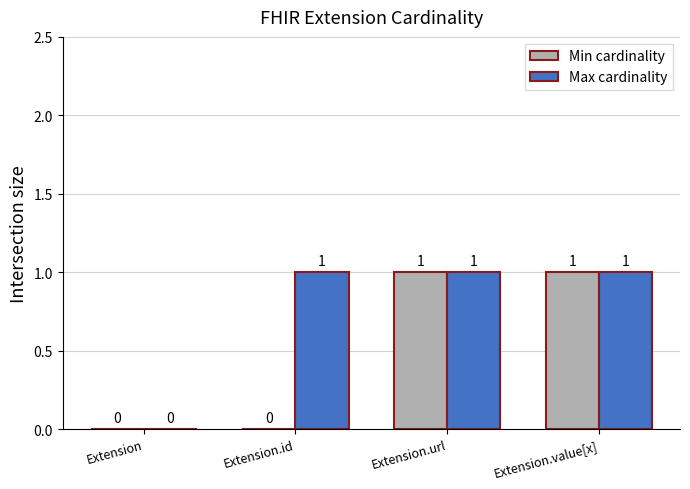

The value of Max cardinality at Extension.value[x] is 1. True or false?

True